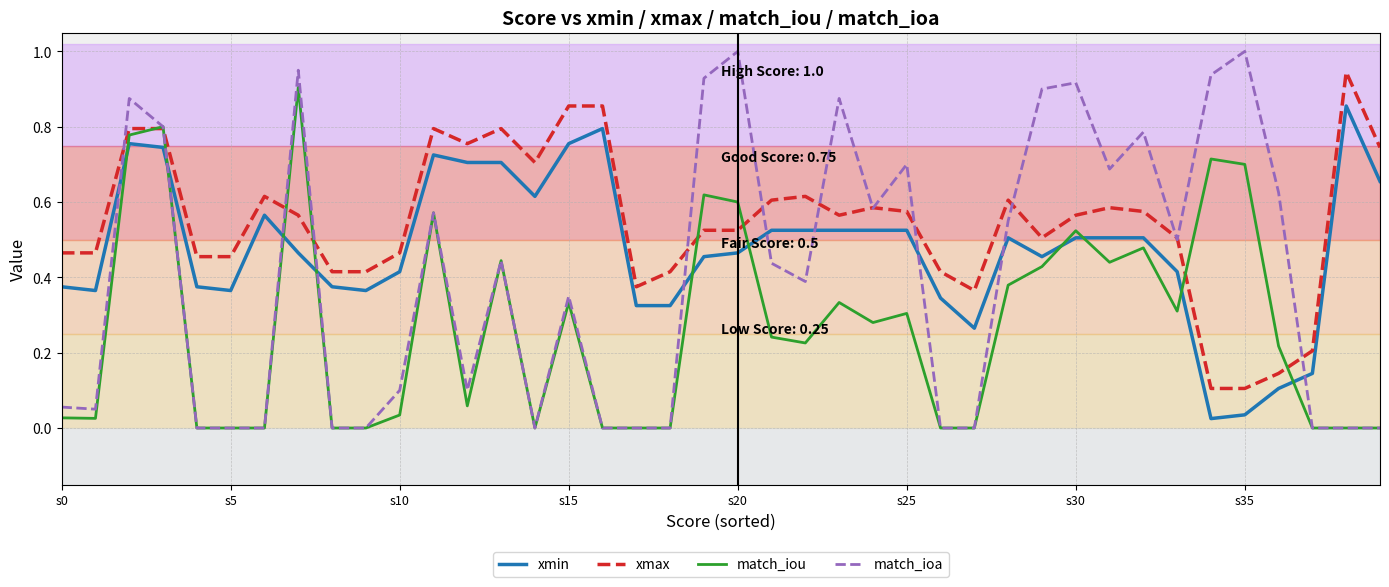

What are all the series names shown in the legend?

xmin, xmax, match_iou, match_ioa